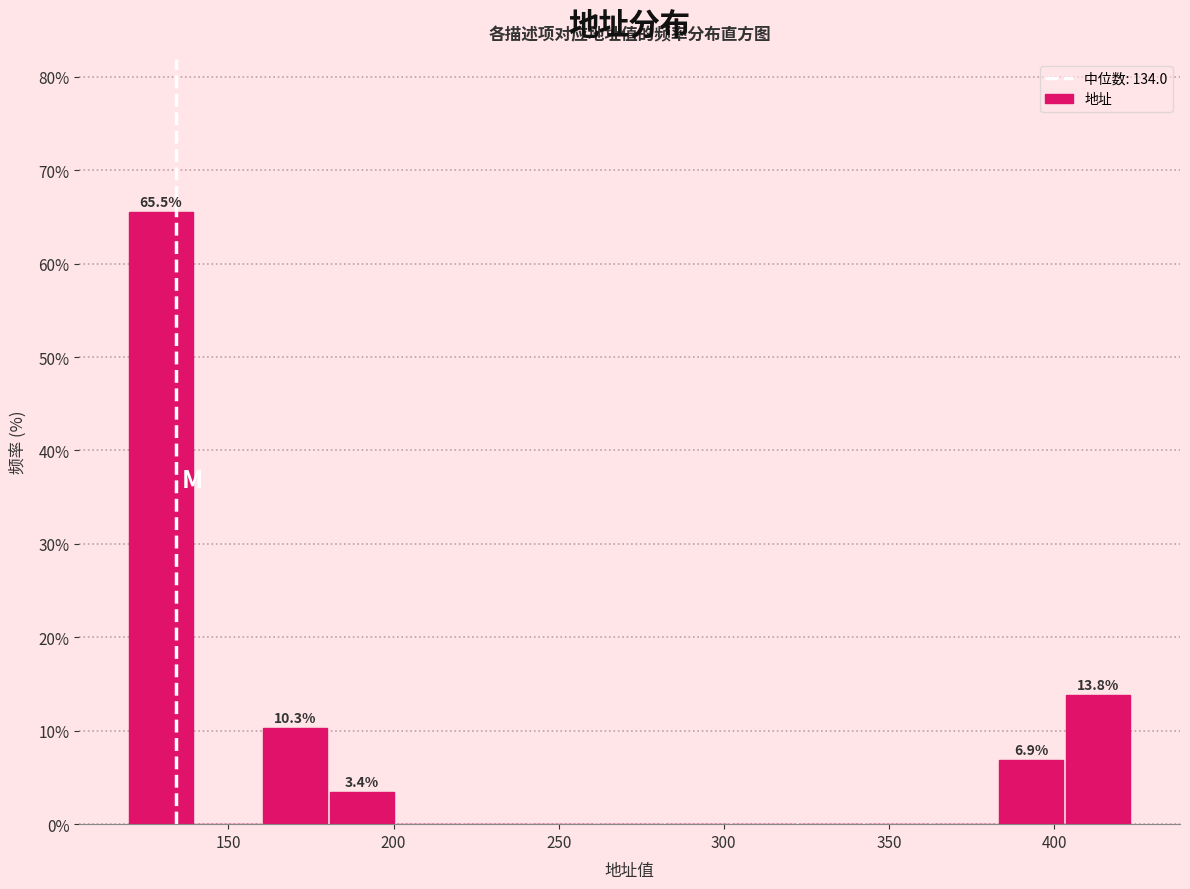

Over which range of the x-axis is the bar tallest?

120 to 140